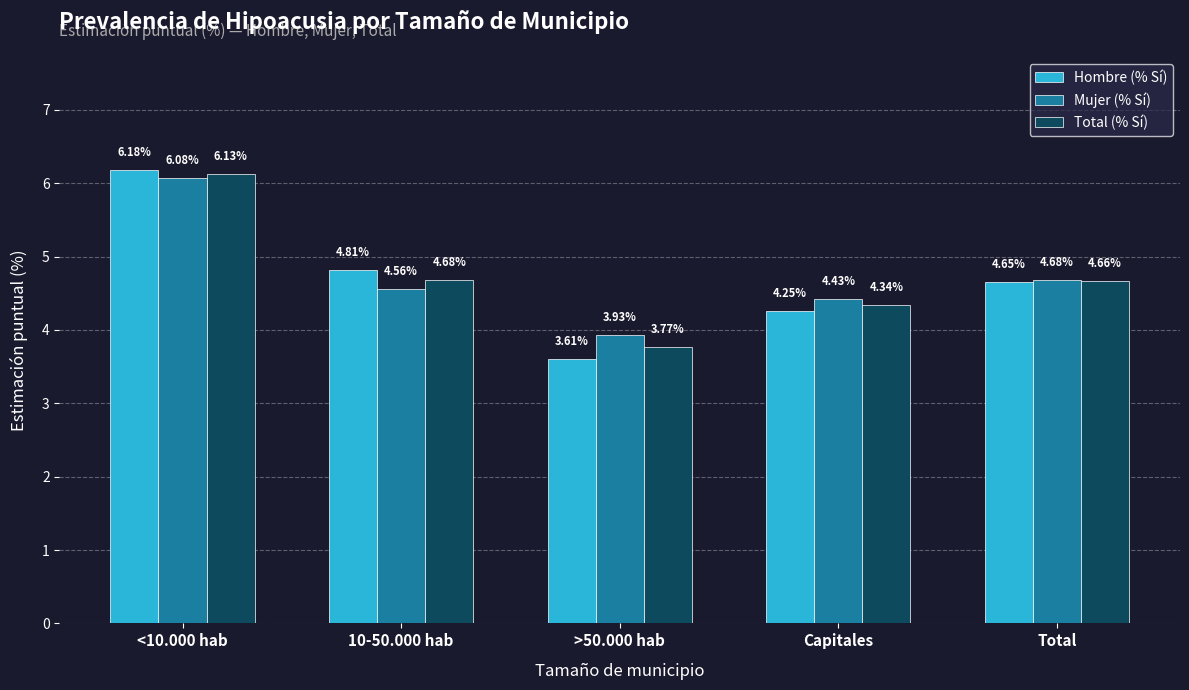

Rank the series at 10-50.000 hab from lowest to highest value.

Mujer (% Sí), Total (% Sí), Hombre (% Sí)